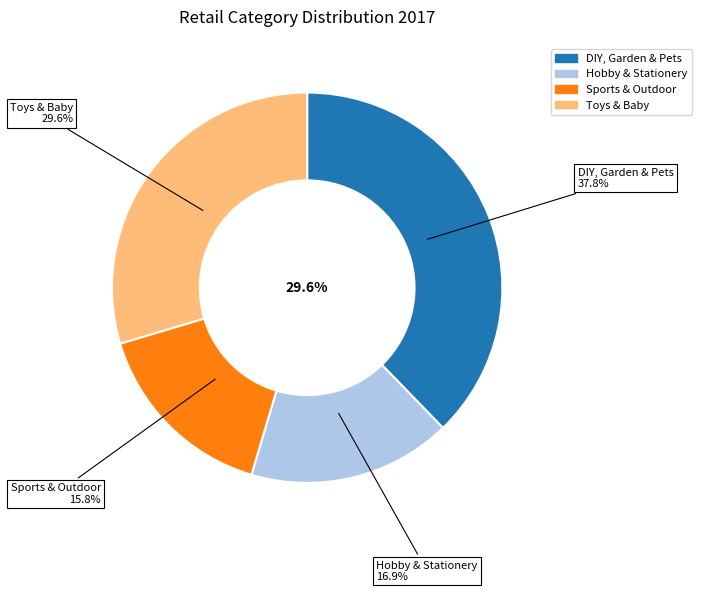

Is Hobby & Stationery the majority of the pie?

No